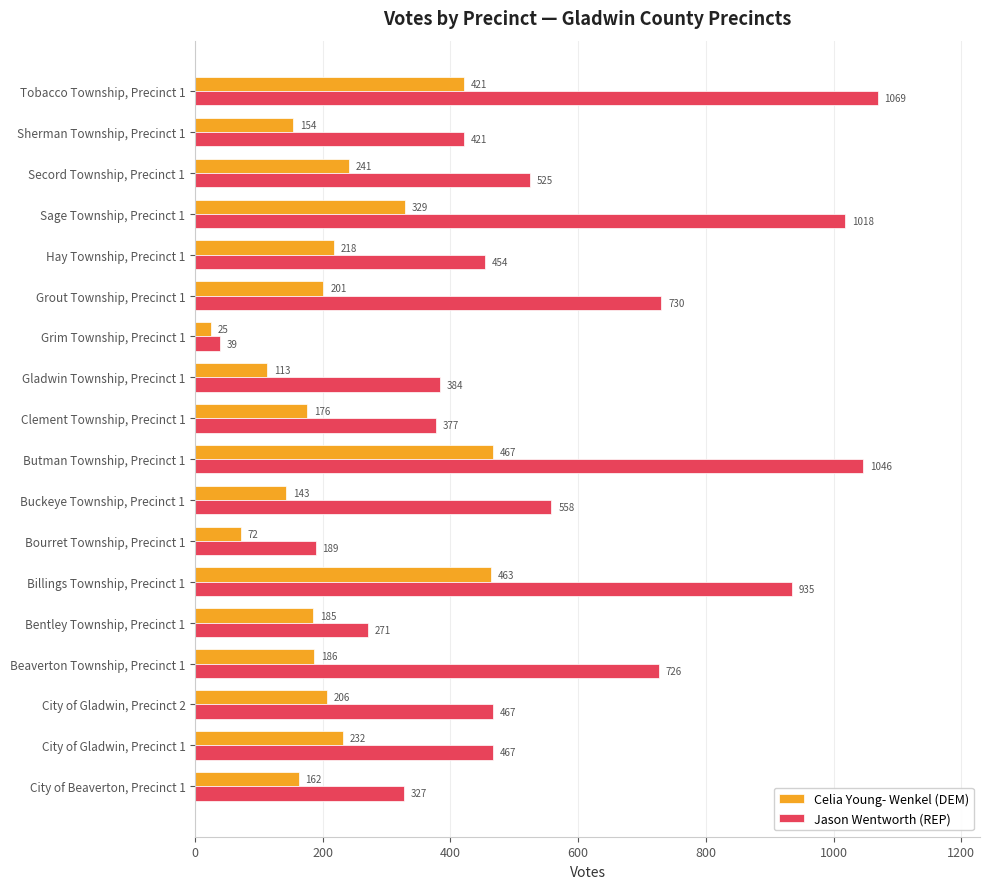

At which category is the sum across all series the highest?

Butman Township, Precinct 1